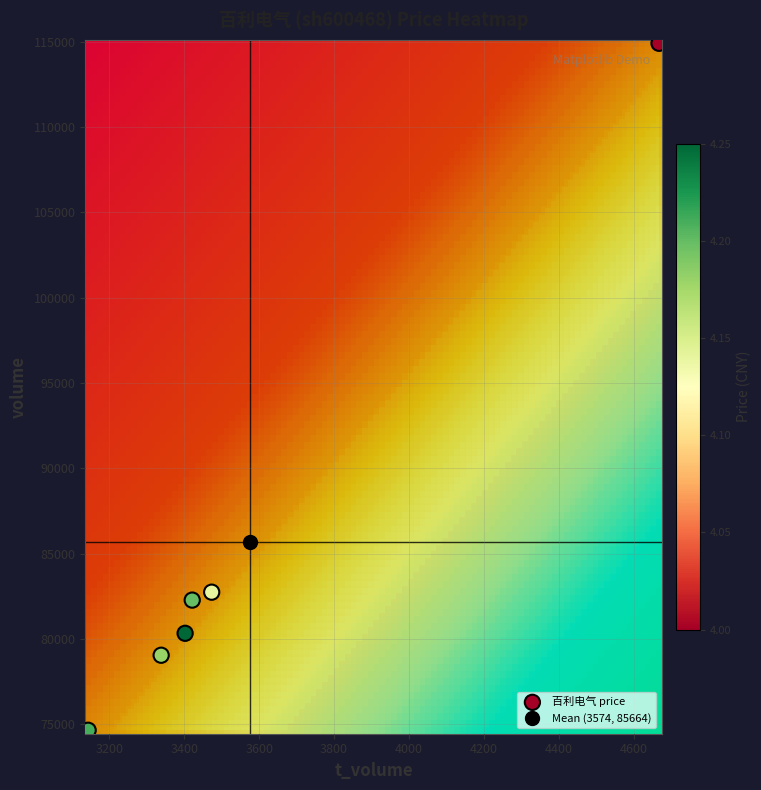

What Y value in the scatter plot is closest to 94783?

82747